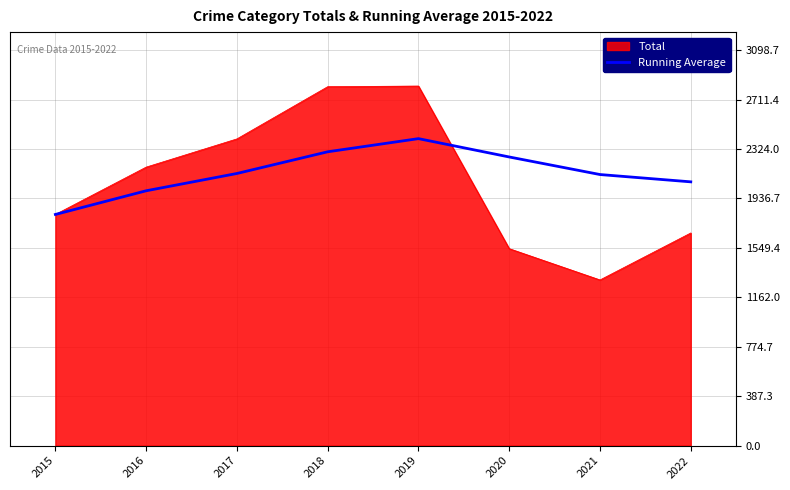

Which category has the lowest value in the Running Average series?

2015